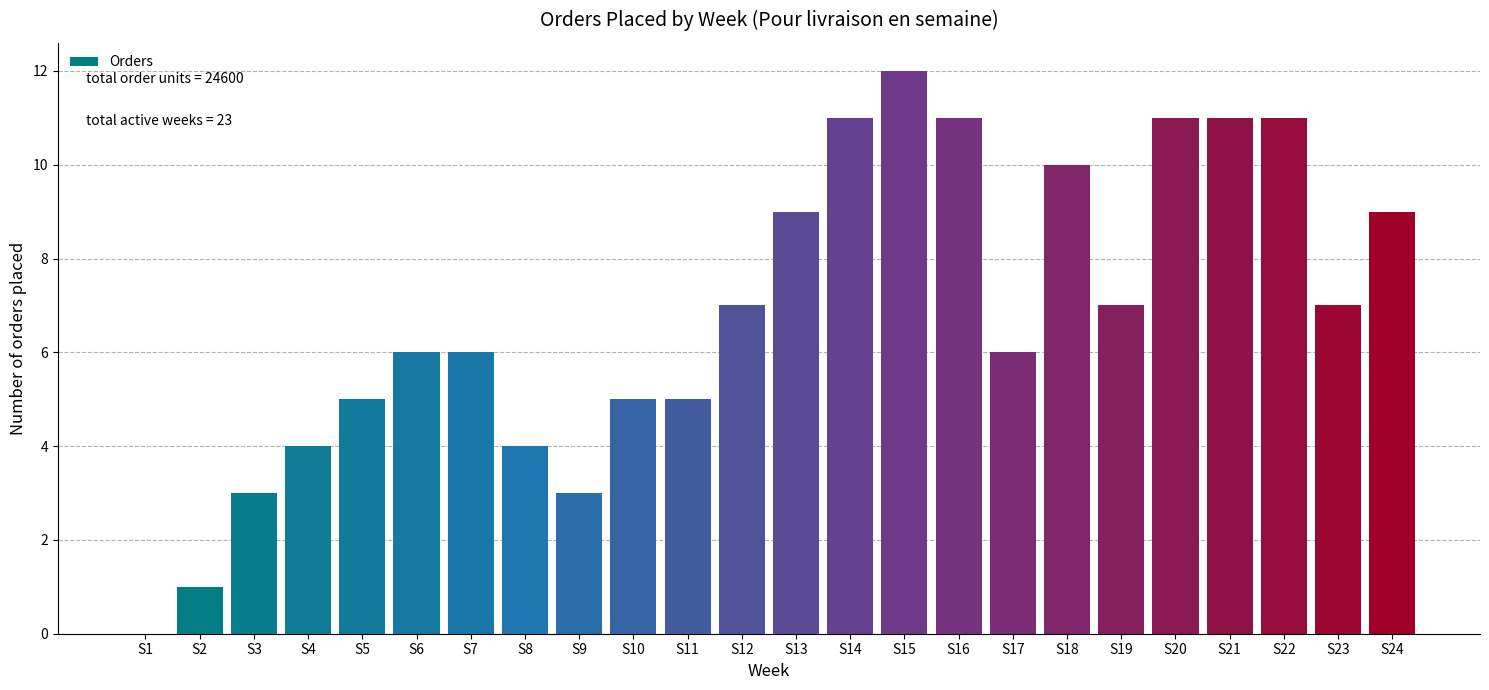

Reading left to right, extract all data points from this chart.

S1=0	S2=1	S3=3	S4=4	S5=5	S6=6	S7=6	S8=4	S9=3	S10=5	S11=5	S12=7	S13=9	S14=11	S15=12	S16=11	S17=6	S18=10	S19=7	S20=11	S21=11	S22=11	S23=7	S24=9